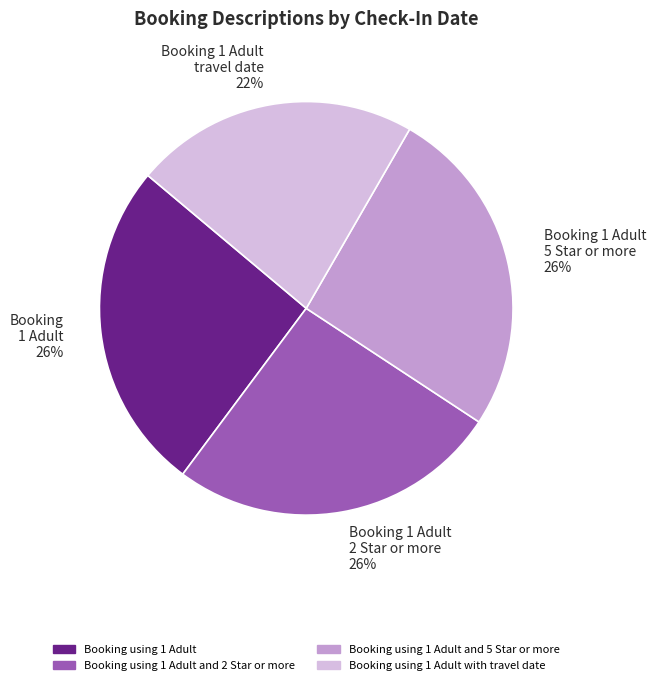

To the nearest percent, what is the average slice percentage?

25%